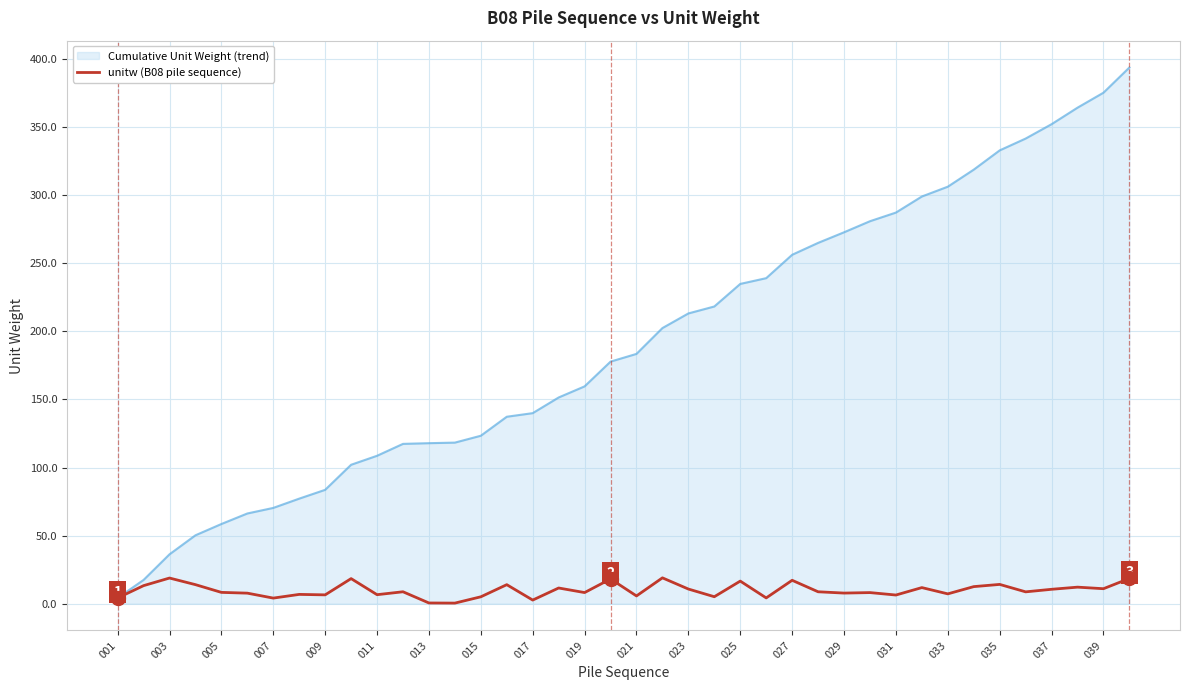

Rank the series by their average value, from highest to lowest.

Cumulative Unit Weight (trend), unitw (B08 pile sequence)